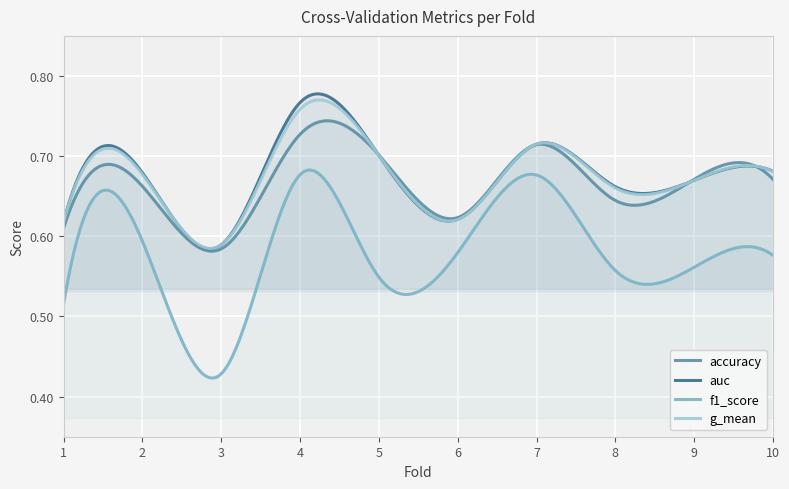

What is the average value of the auc series?

0.7